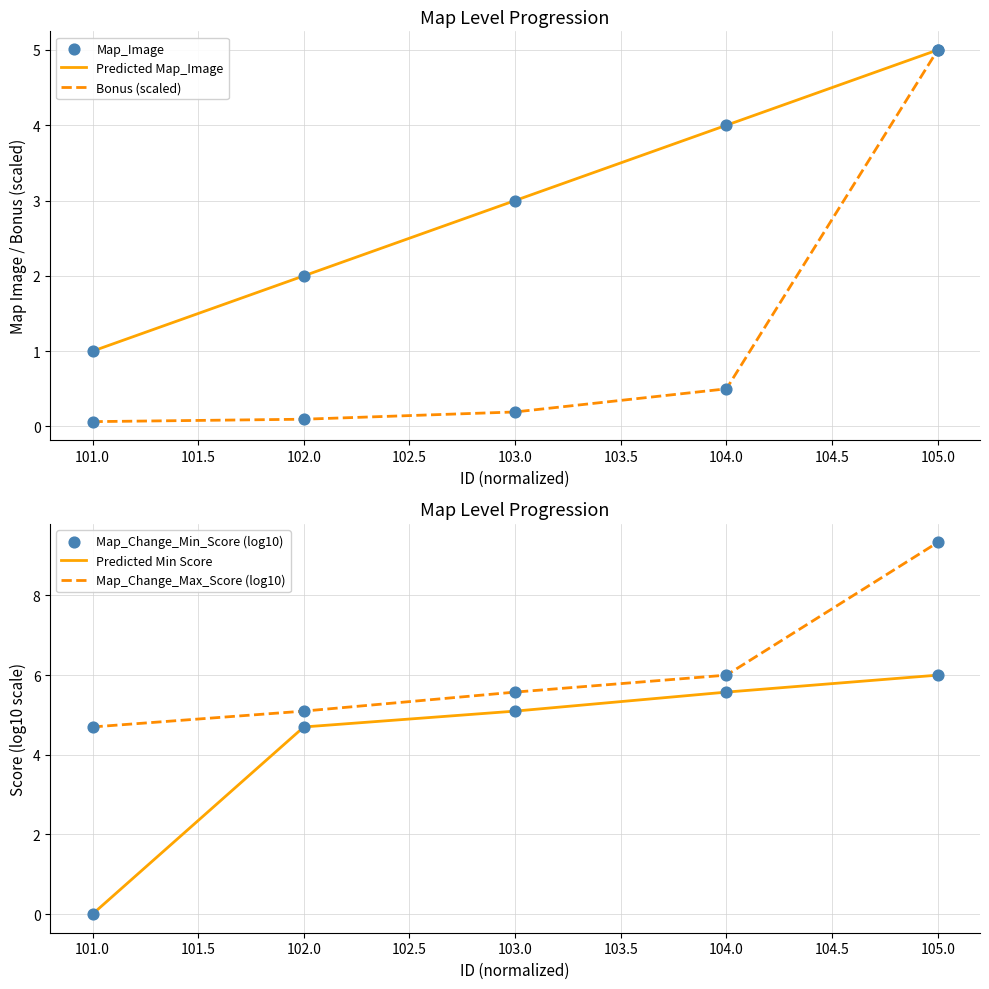

Is the value of Predicted Map_Image at 103.0 greater than the value of Bonus (scaled) at 105.0?

No